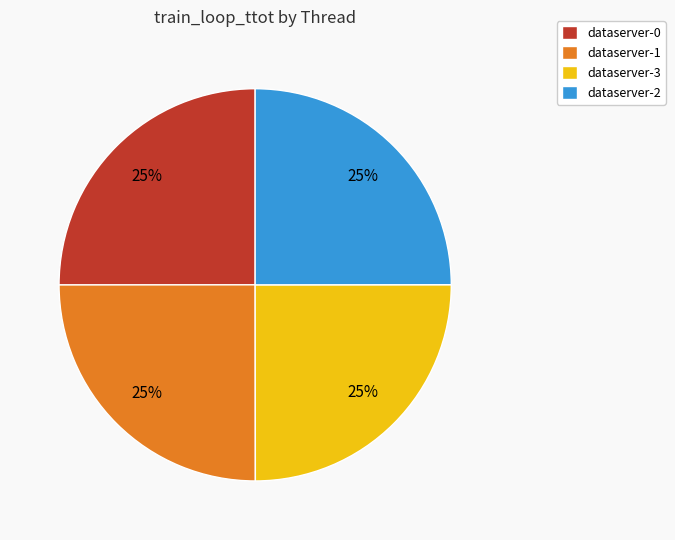

Is there a majority slice in this chart?

No